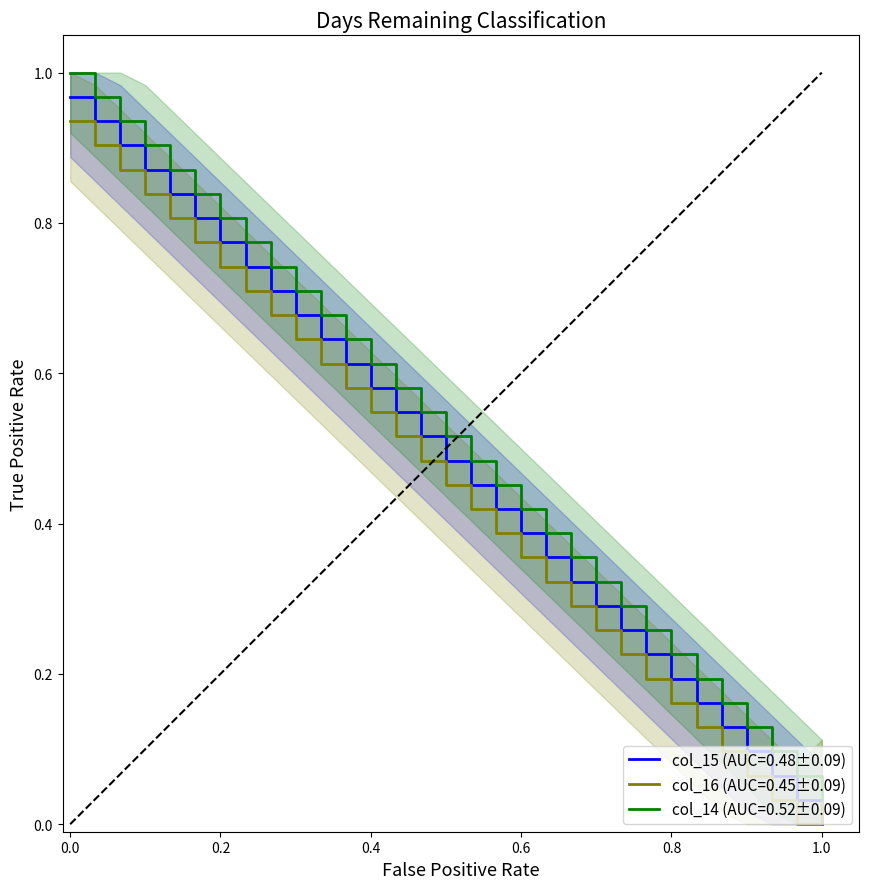

True or false: col_14 and col_16 cross at least once.

False